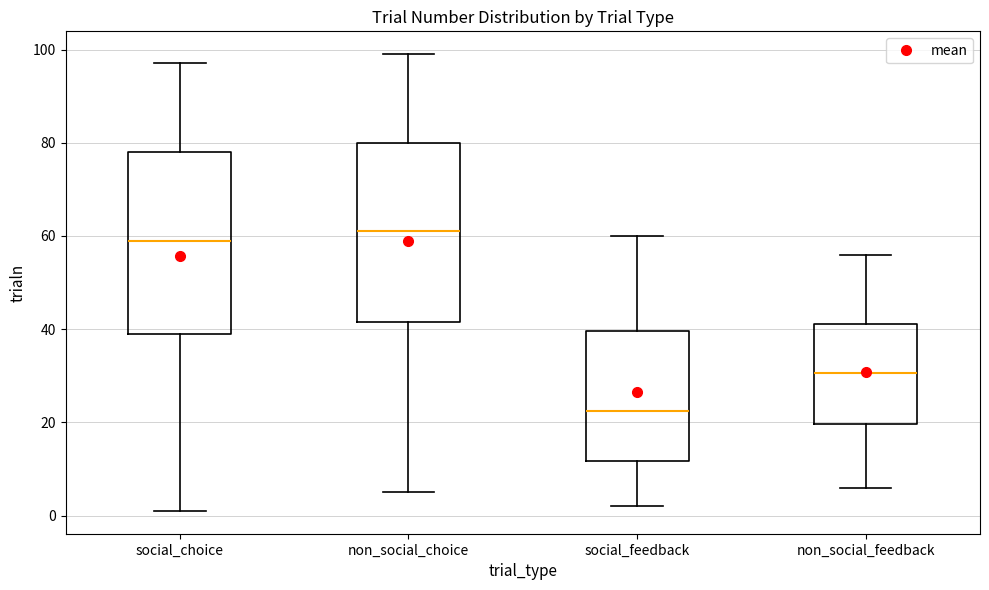

Where is the upper edge of the box for non_social_choice on the y-axis? The values are not printed on the chart, so give them approximately, as read against the axis.

80